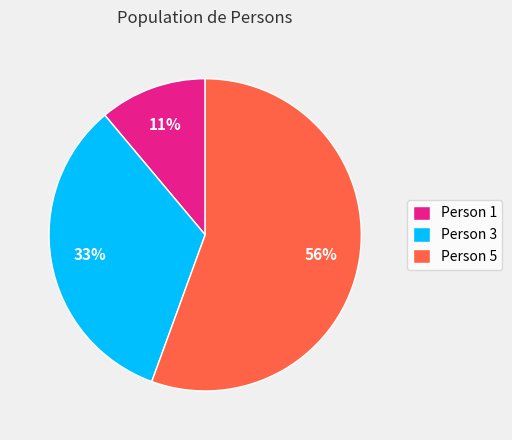

Rank the categories by value from lowest to highest.

Person 1, Person 3, Person 5